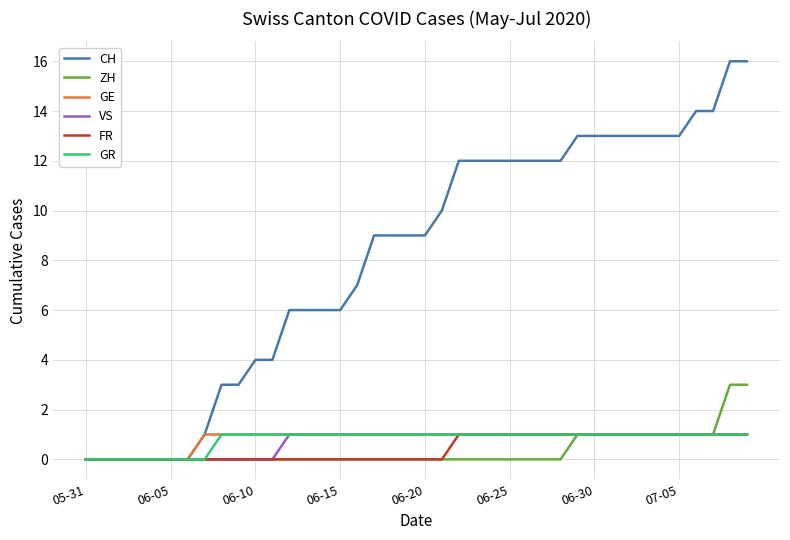

Reading right to left, extract all data points from this chart.

CH: 16	16	14	14	13	13	13	13	13	13	13	12	12	12	12	12	12	12	10	9	9	9	9	7	6	6	6	6	4	4	3	3	1	0	0	0	0	0	0	0
ZH: 3	3	1	1	1	1	1	1	1	1	1	0	0	0	0	0	0	0	0	0	0	0	0	0	0	0	0	0	0	0	0	0	0	0	0	0	0	0	0	0
GE: 1	1	1	1	1	1	1	1	1	1	1	1	1	1	1	1	1	1	1	1	1	1	1	1	1	1	1	1	1	1	1	1	1	0	0	0	0	0	0	0
VS: 1	1	1	1	1	1	1	1	1	1	1	1	1	1	1	1	1	1	1	1	1	1	1	1	1	1	1	1	0	0	0	0	0	0	0	0	0	0	0	0
FR: 1	1	1	1	1	1	1	1	1	1	1	1	1	1	1	1	1	1	0	0	0	0	0	0	0	0	0	0	0	0	0	0	0	0	0	0	0	0	0	0
GR: 1	1	1	1	1	1	1	1	1	1	1	1	1	1	1	1	1	1	1	1	1	1	1	1	1	1	1	1	1	1	1	1	0	0	0	0	0	0	0	0